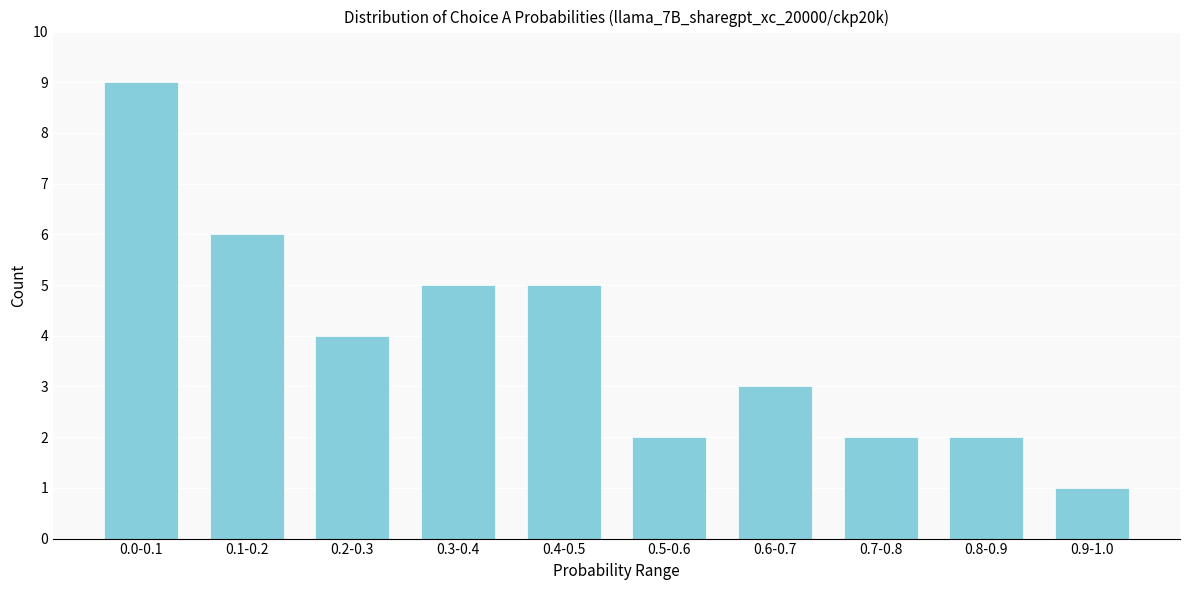

Reading left to right, extract all data points from this chart.

0.0-0.1=9	0.1-0.2=6	0.2-0.3=4	0.3-0.4=5	0.4-0.5=5	0.5-0.6=2	0.6-0.7=3	0.7-0.8=2	0.8-0.9=2	0.9-1.0=1